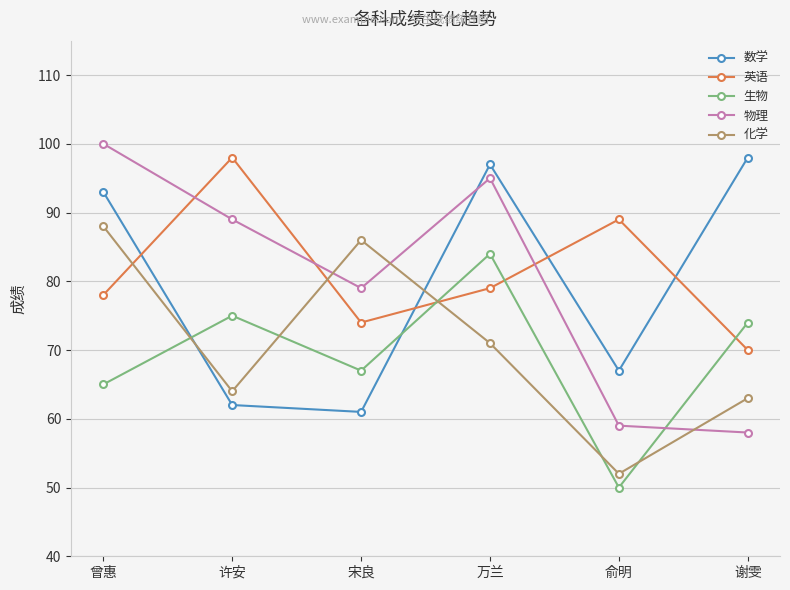

What is the label of the 6th point from the right?

曾惠